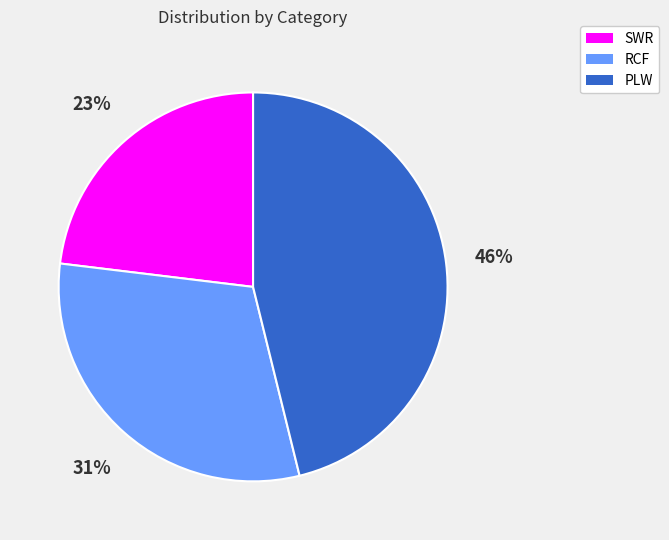

Combined, do RCF and SWR account for over 50%?

Yes